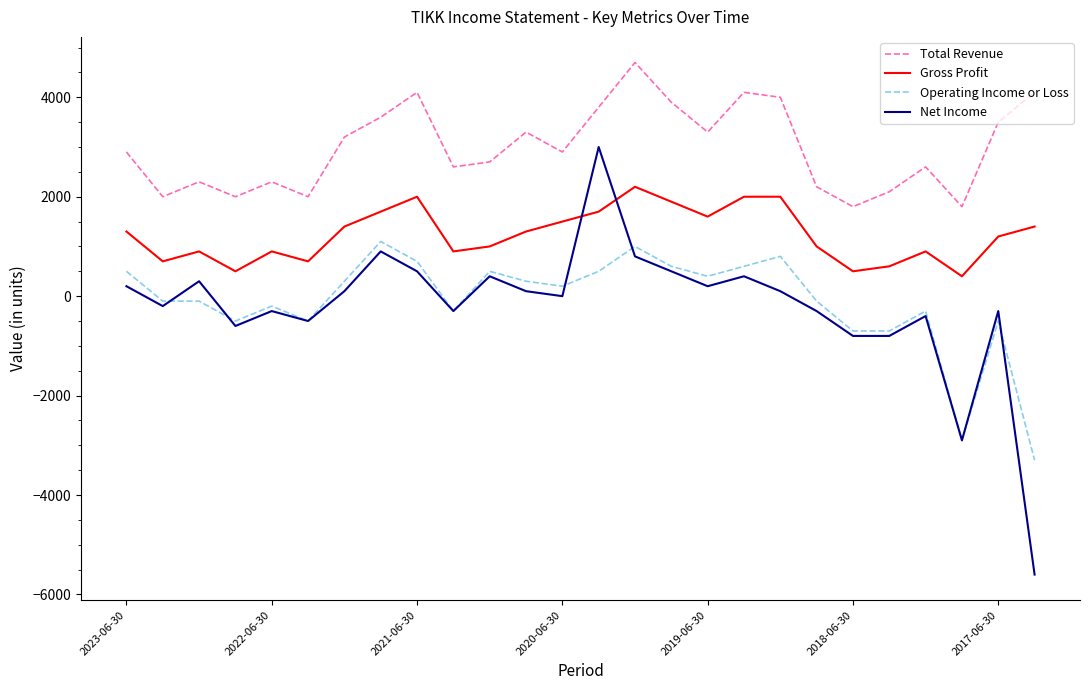

Rank the series by their maximum value, from lowest to highest.

Operating Income or Loss, Gross Profit, Net Income, Total Revenue